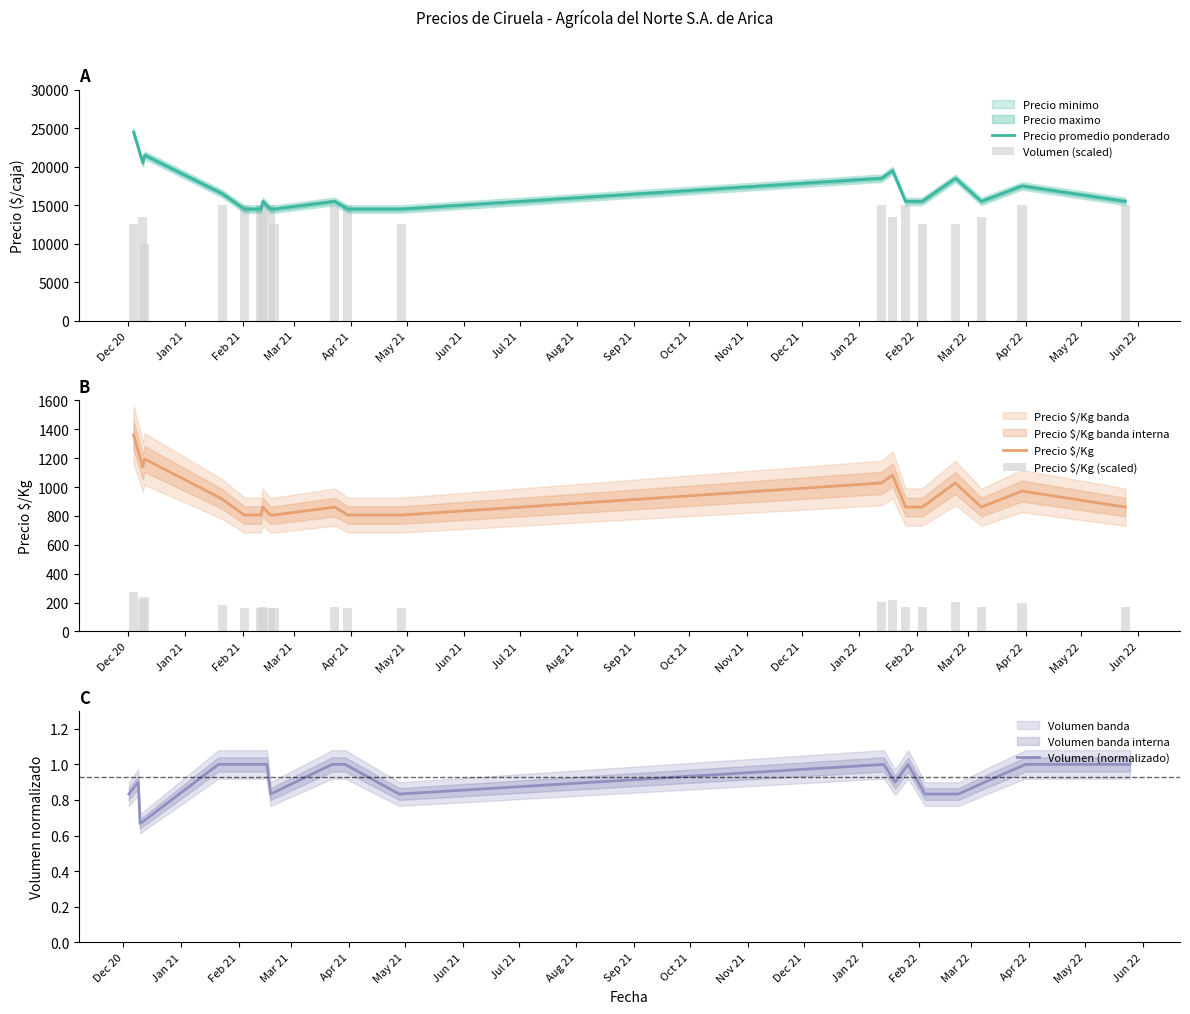

Which series has the largest total across all categories?

Precio promedio ponderado